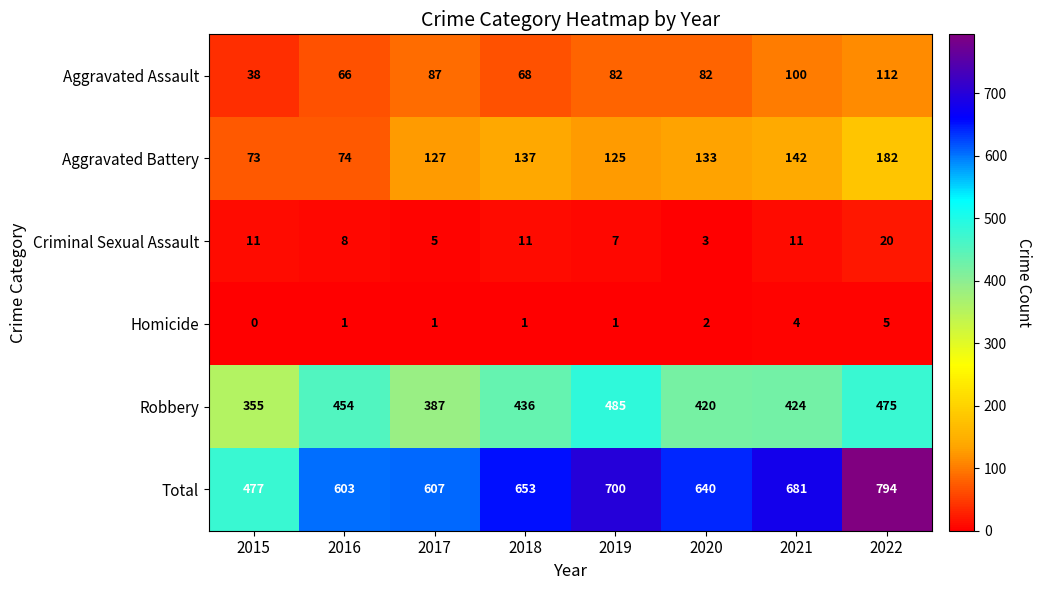

List the series in order of their peak value, lowest first.

Homicide, Criminal Sexual Assault, Aggravated Assault, Aggravated Battery, Robbery, Total